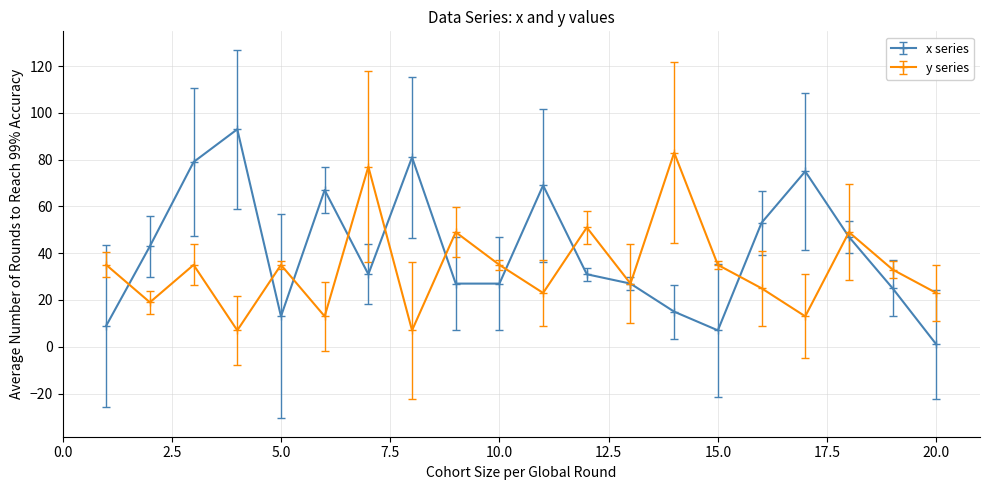

Rank the series by their maximum value, from highest to lowest.

x series, y series